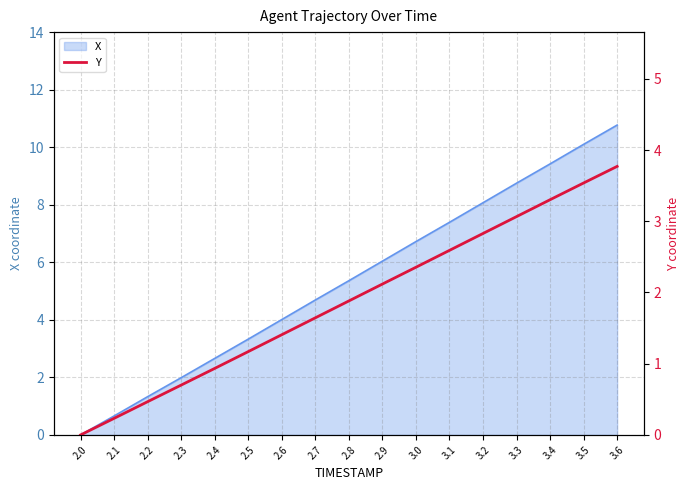

How many values are above zero?

16